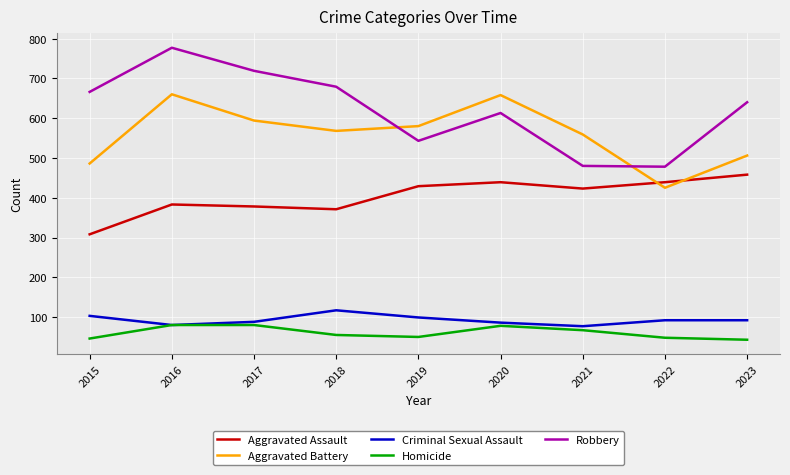

Rank the series at 2019 from highest to lowest value.

Aggravated Battery, Robbery, Aggravated Assault, Criminal Sexual Assault, Homicide